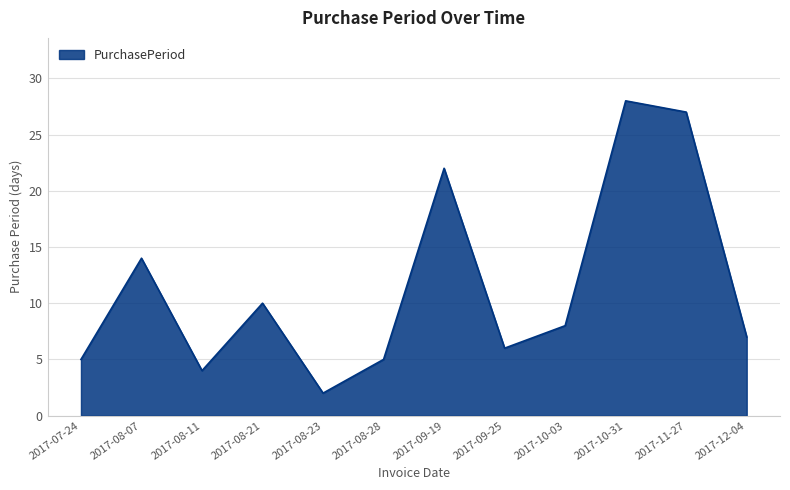

The chart shows a value of 27 at 2017-11-27. True or false?

True